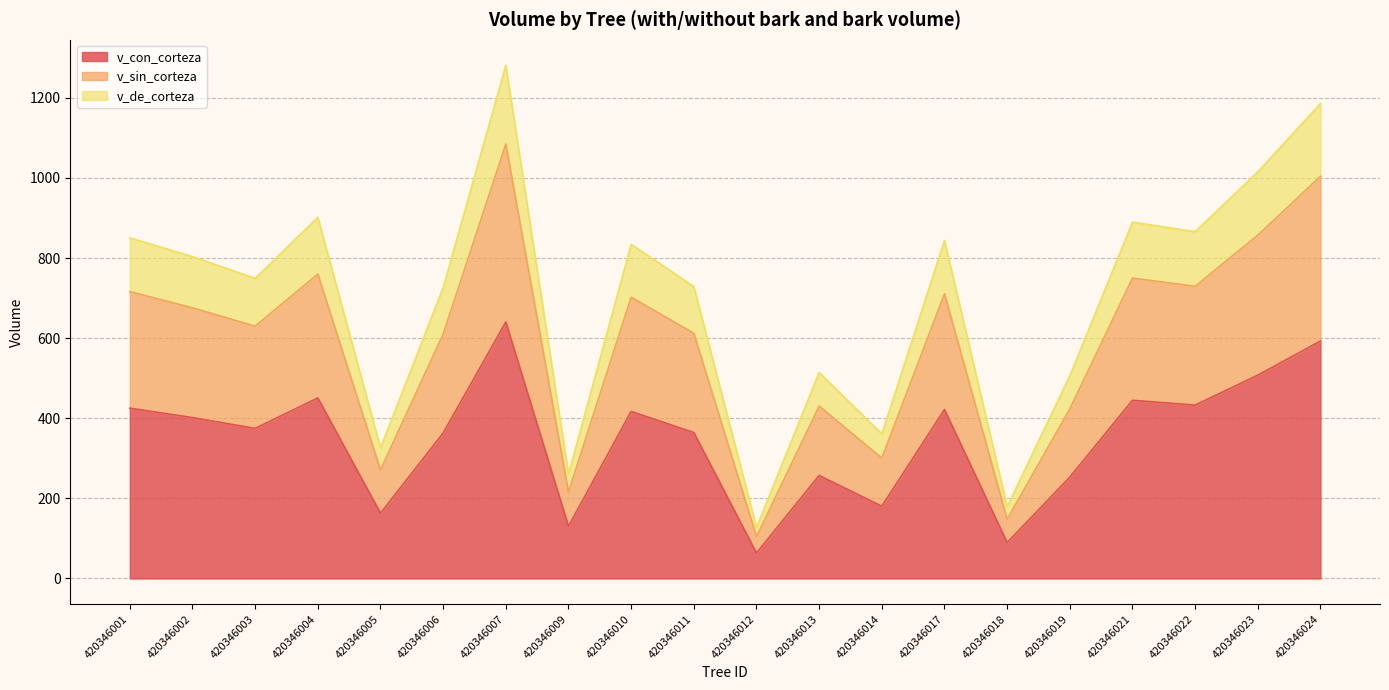

True or false: v_sin_corteza and v_con_corteza cross at least once.

False